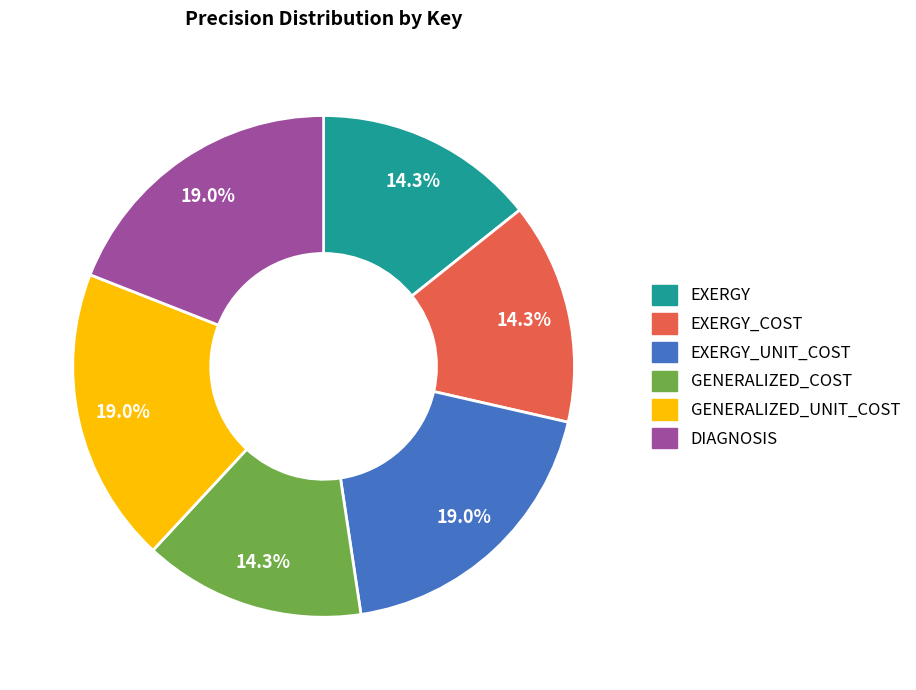

Between EXERGY and EXERGY_UNIT_COST, which is larger?

EXERGY_UNIT_COST